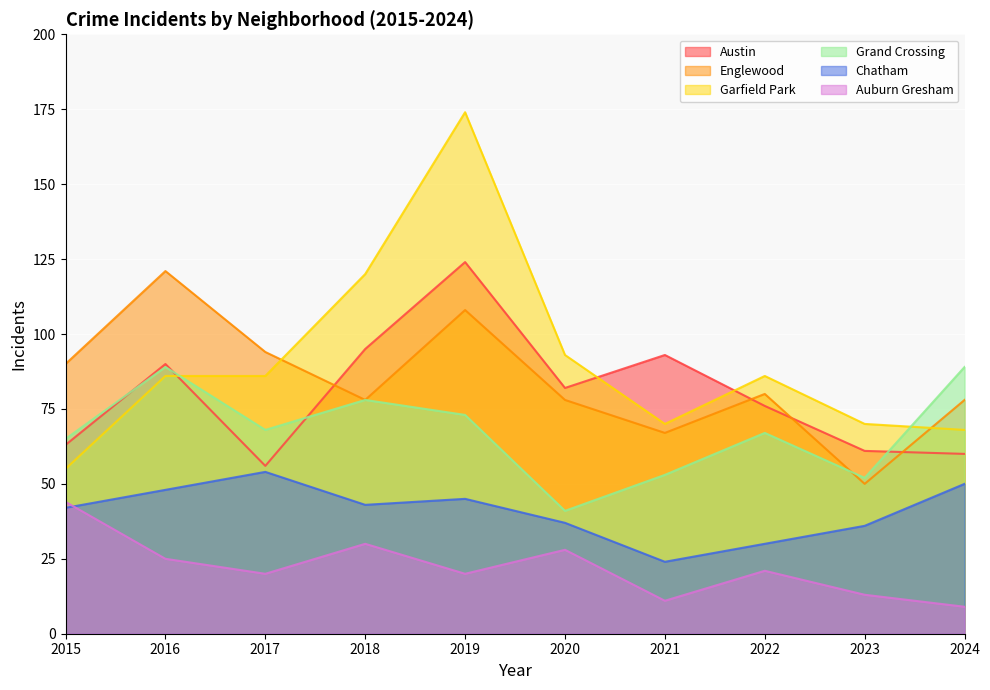

Where do Grand Crossing and Englewood first cross each other?

2022 and 2023